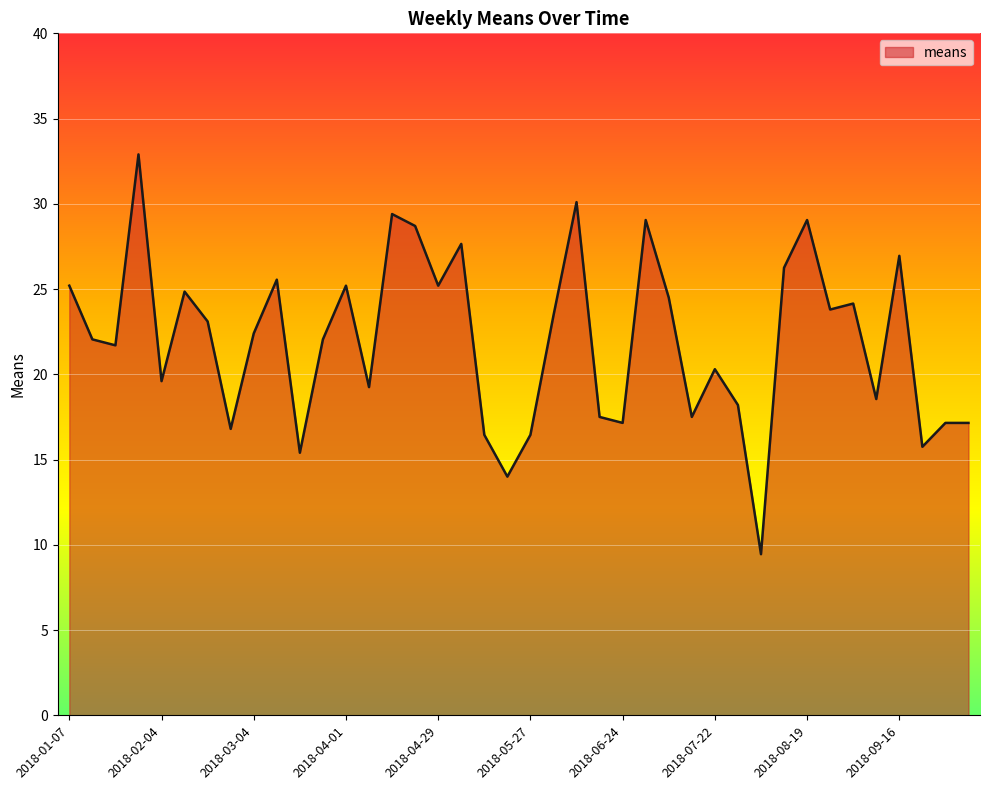

At which category does the data reach its first local peak?

2018-01-28